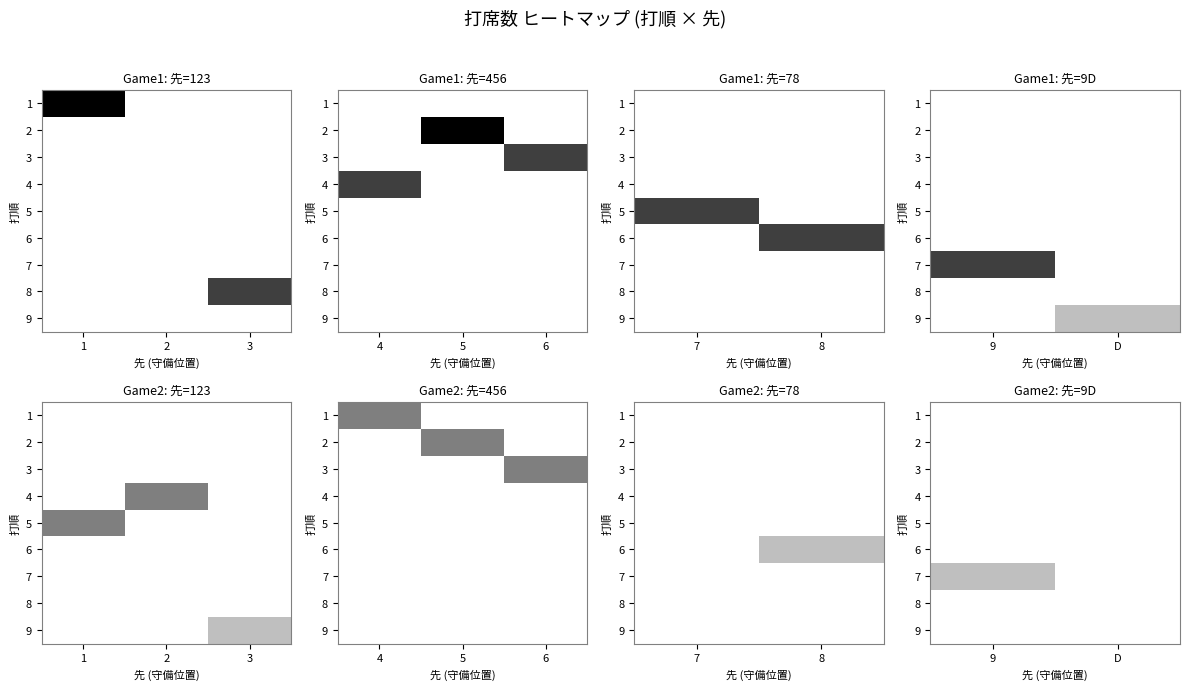

List the labels in order of 7 value, smallest first.

D, 9